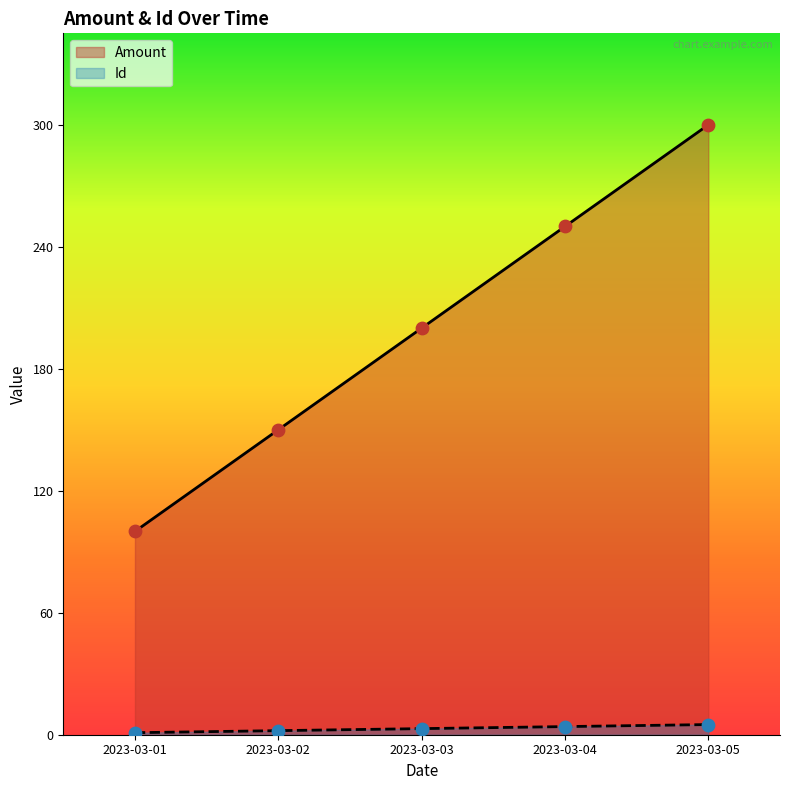

Which series reaches the maximum Y coordinate?

Amount